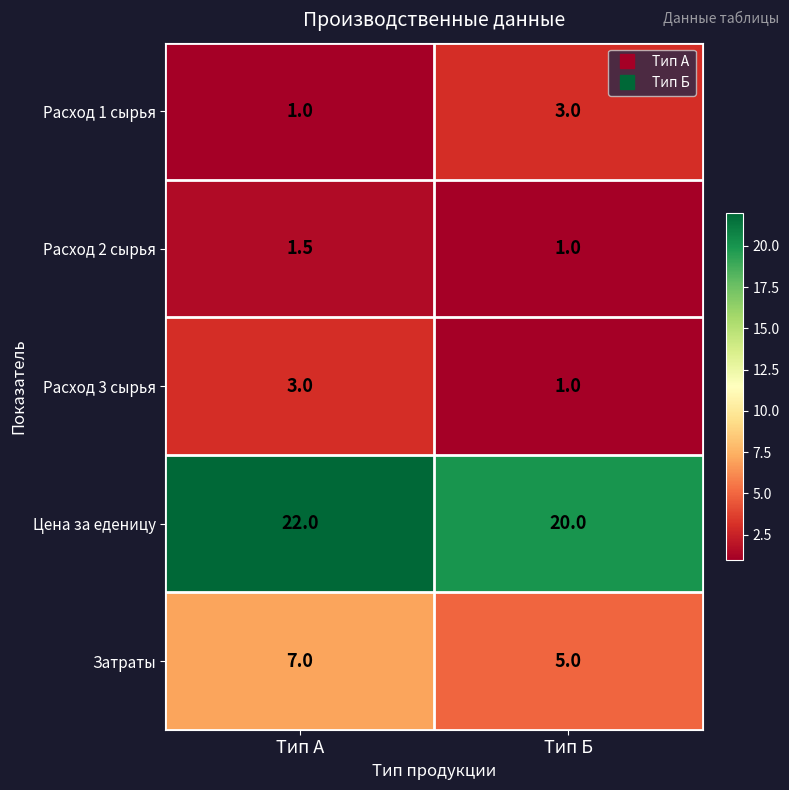

The Расход 1 сырья series shows 1.0 at Тип А. True or false?

True